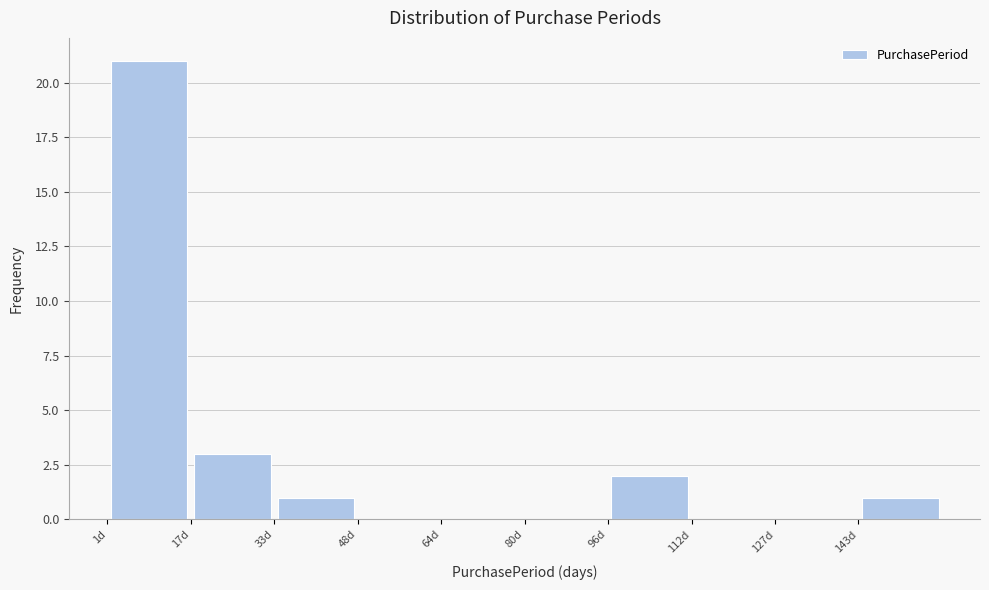

Reading left to right, list every bar in this chart as the range it spans on the x-axis followed by its height. Neither the bar edges nor the heights are printed on the chart, so give them approximately, as read against the axes.

1.0 to 16.8: 21
16.8 to 32.6: 3
32.6 to 48.4: 1
48.4 to 64.2: 0
64.2 to 80.0: 0
80.0 to 95.8: 0
95.8 to 111.6: 2
111.6 to 127.4: 0
127.4 to 143.2: 0
143.2 to 159.0: 1